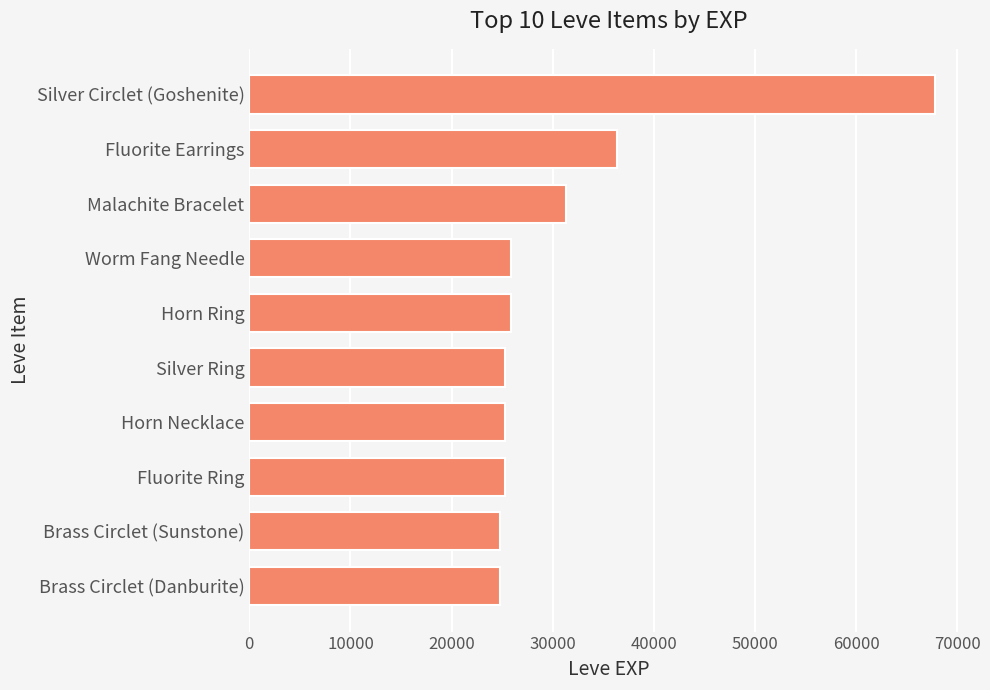

What is the minimum value shown in the chart?

24790